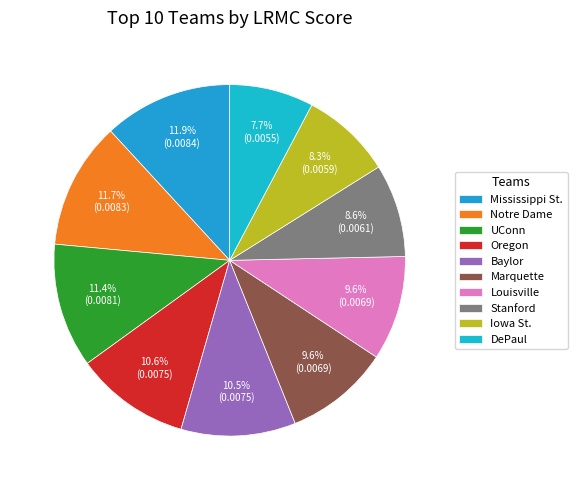

Is it true that Marquette is 1% of the pie?

False